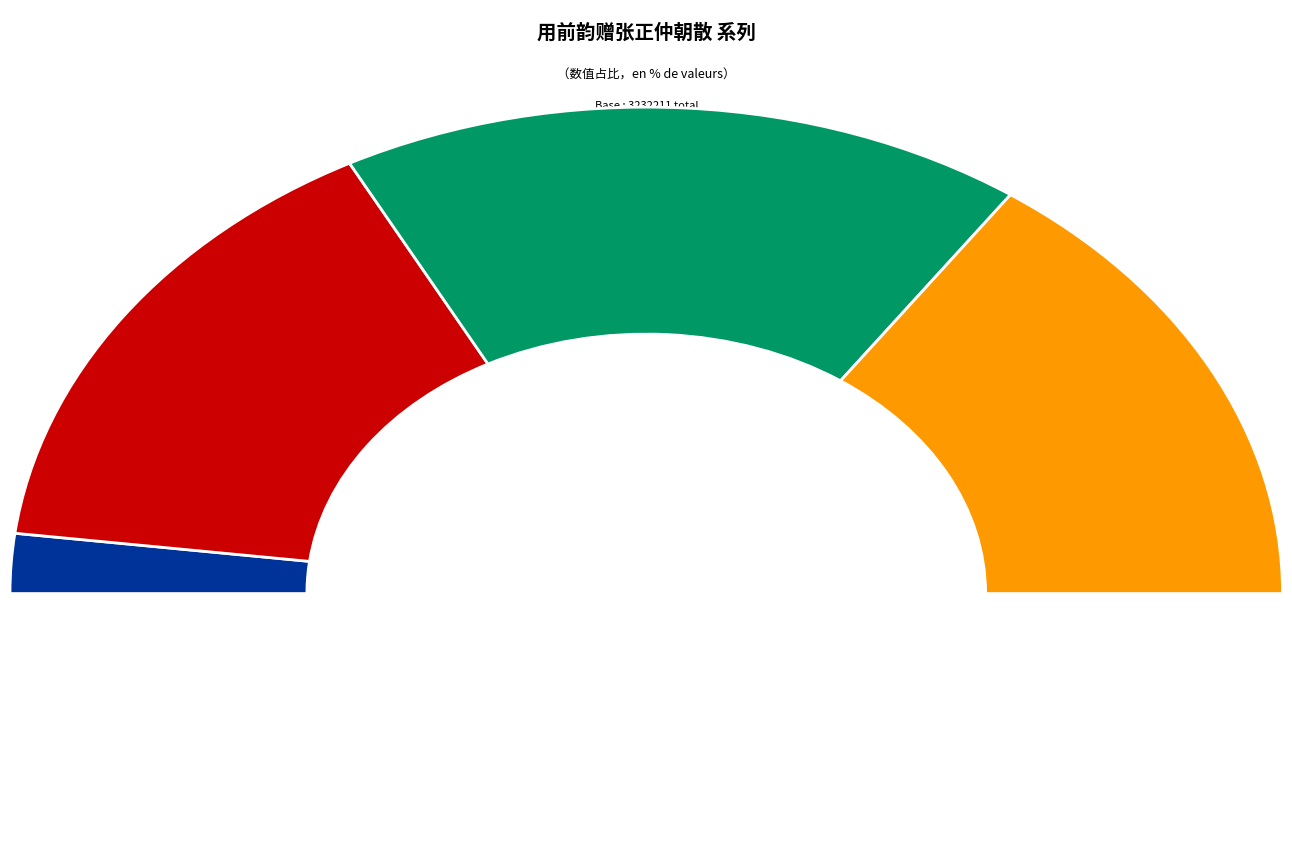

What percentage do 用前韵赠张正仲朝散 and 用前韵赠张正仲朝散二首 其一 together represent?

34.6%